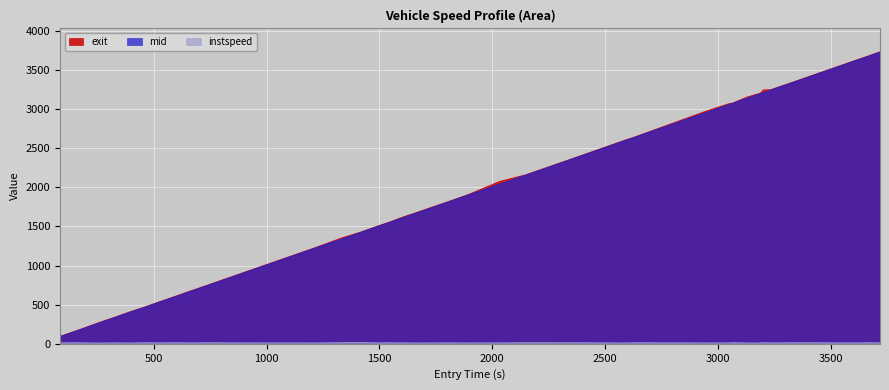

What is the average value of the mid series?

1915.2